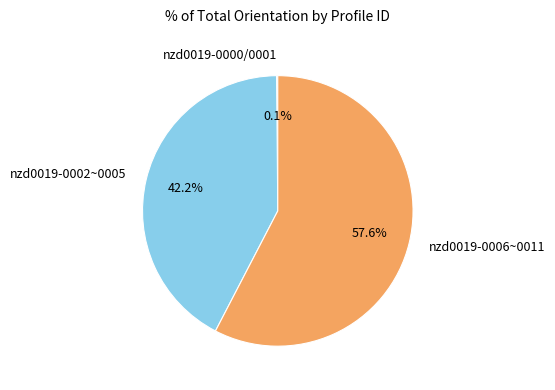

Does any single category account for the majority?

Yes